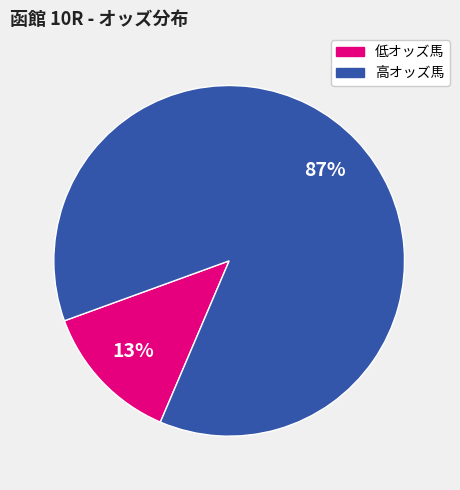

To the nearest percent, what is the average slice percentage?

50%